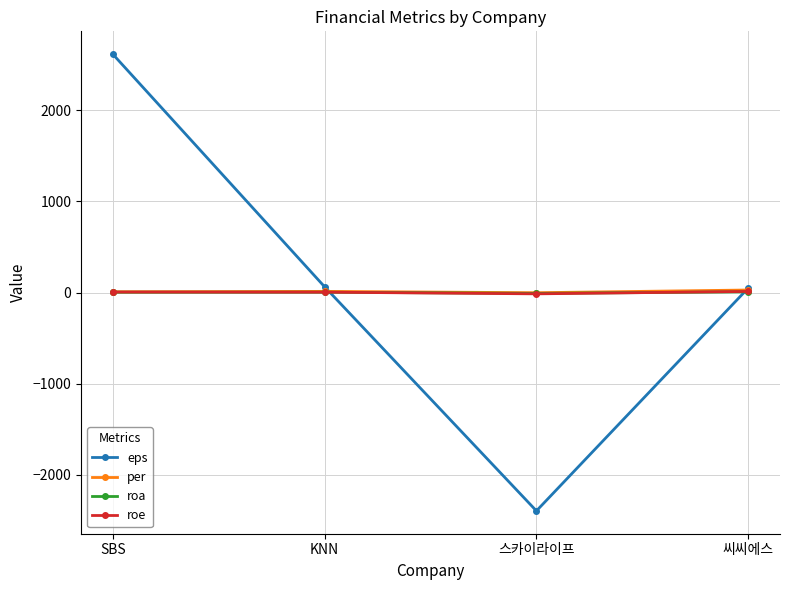

The value of eps at SBS is 739.8. True or false?

False